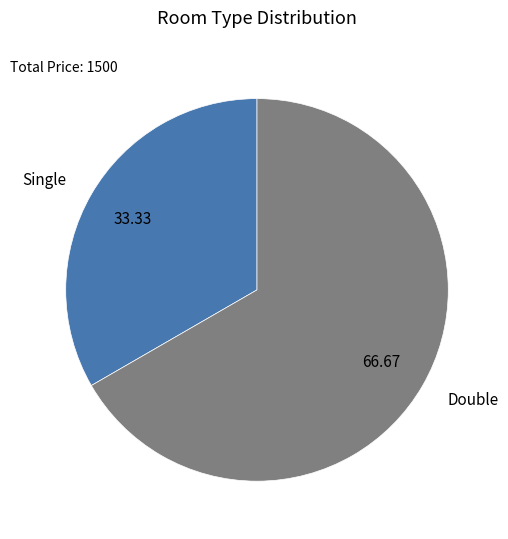

How many slices are in this pie chart?

2